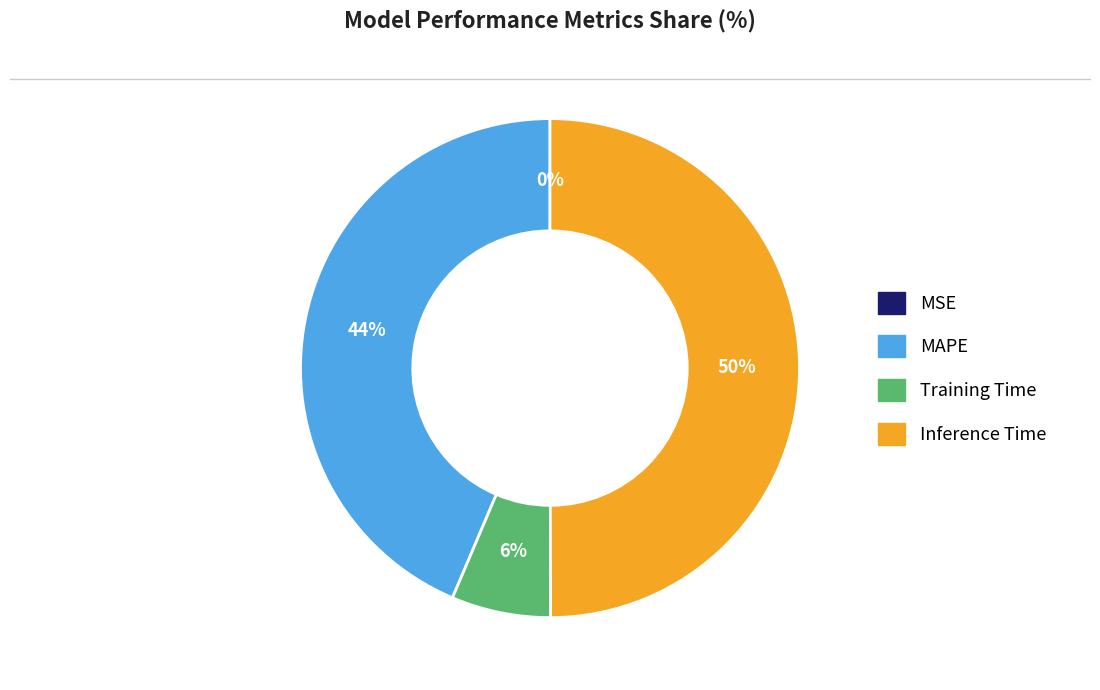

Which category has the biggest portion of the pie?

Inference Time